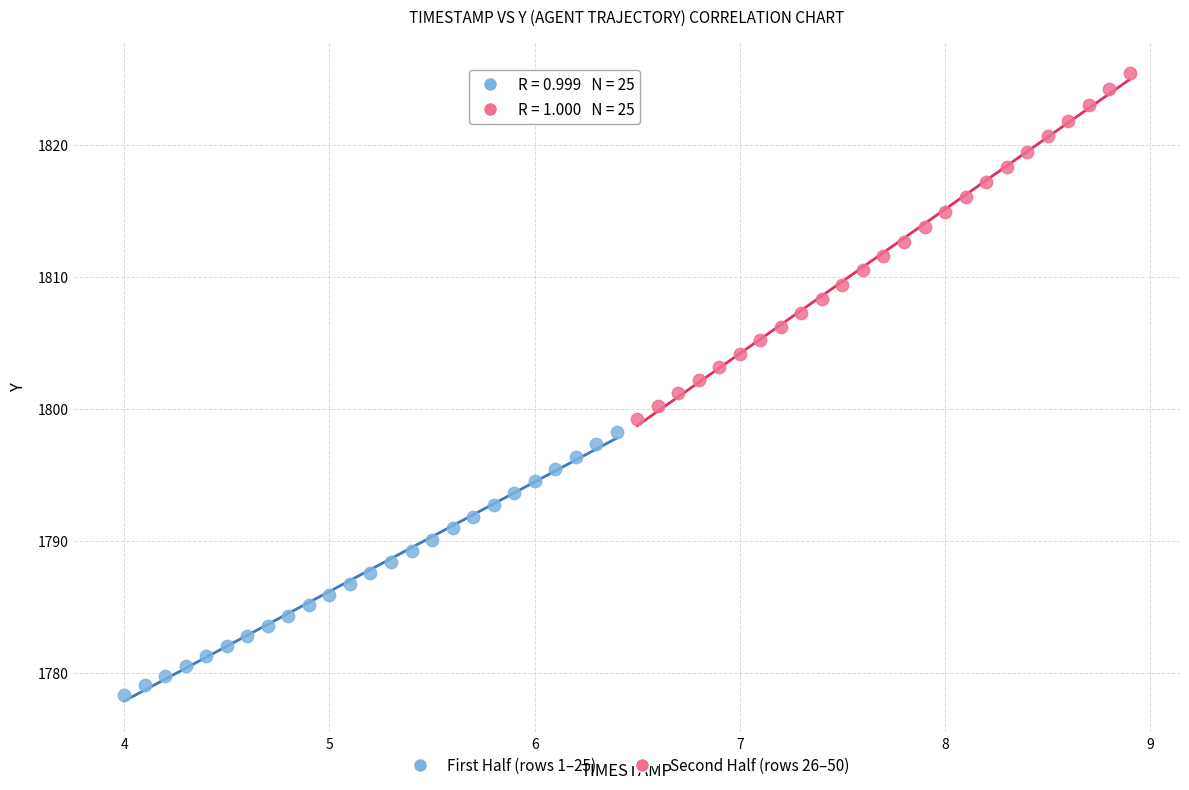

Which series has the largest Y range (max minus min)?

Second Half (rows 26–50)